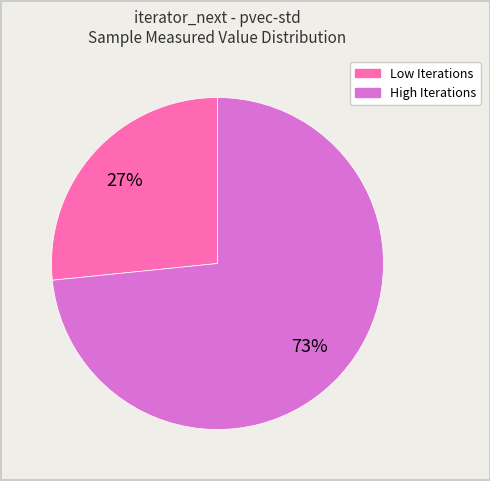

To the nearest percent, what is the average slice percentage?

50%